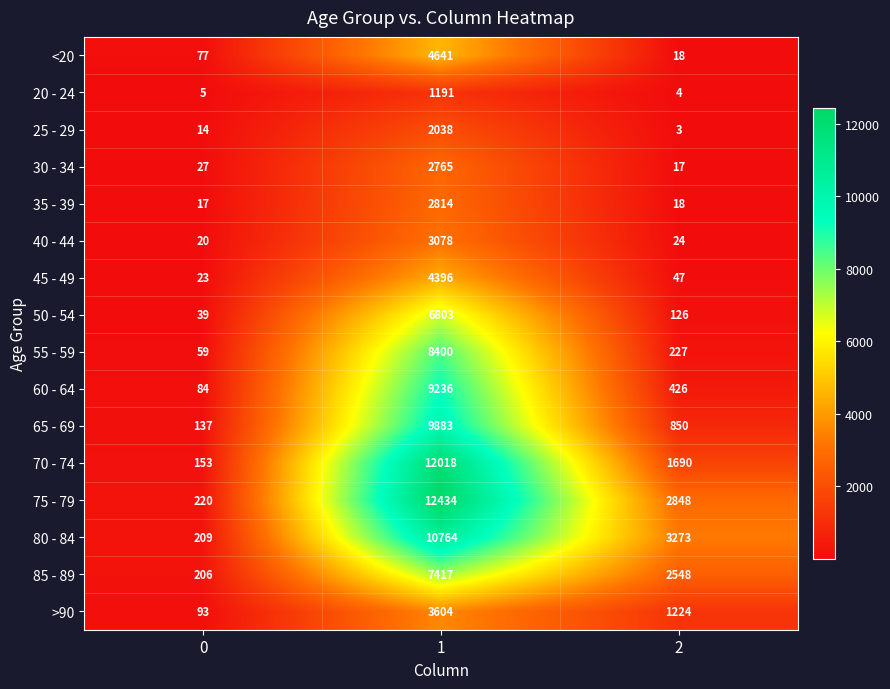

What is the total value across all series at 0?

1383